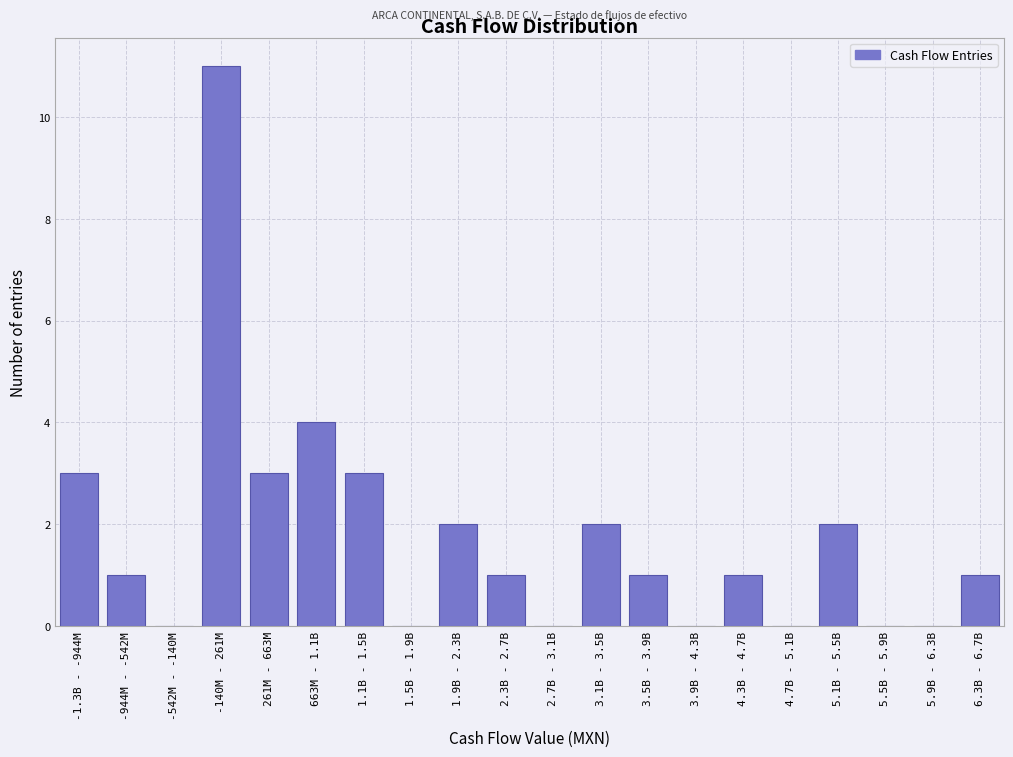

Reading left to right, what are all the values shown in this chart?

-1.3B - -944M=3	-944M - -542M=1	-542M - -140M=0	-140M - 261M=11	261M - 663M=3	663M - 1.1B=4	1.1B - 1.5B=3	1.5B - 1.9B=0	1.9B - 2.3B=2	2.3B - 2.7B=1	2.7B - 3.1B=0	3.1B - 3.5B=2	3.5B - 3.9B=1	3.9B - 4.3B=0	4.3B - 4.7B=1	4.7B - 5.1B=0	5.1B - 5.5B=2	5.5B - 5.9B=0	5.9B - 6.3B=0	6.3B - 6.7B=1